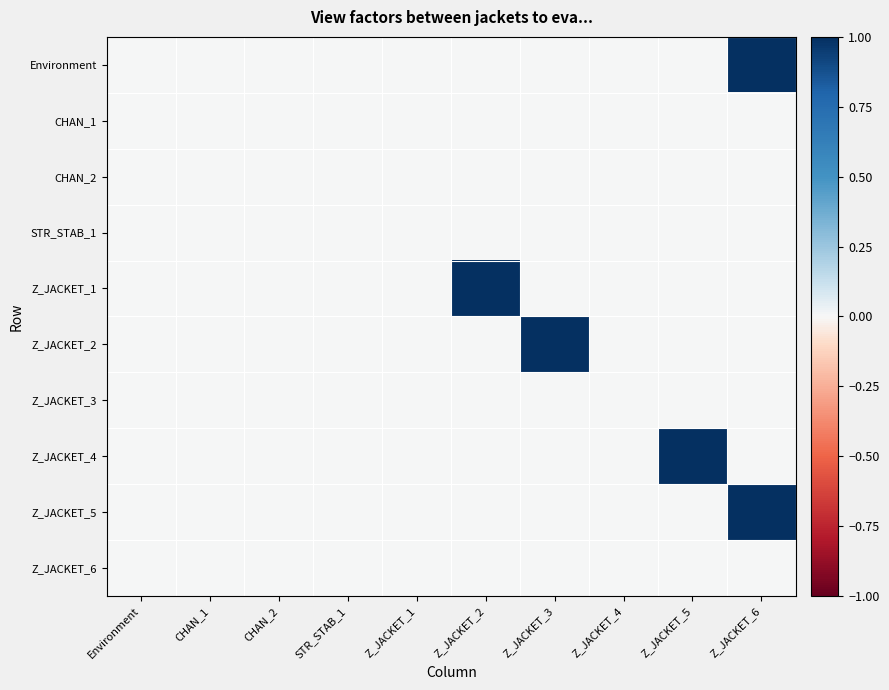

Reading left to right, list all the values displayed in this chart.

Environment: Environment=0	CHAN_1=0	CHAN_2=0	STR_STAB_1=0	Z_JACKET_1=0	Z_JACKET_2=0	Z_JACKET_3=0	Z_JACKET_4=0	Z_JACKET_5=0	Z_JACKET_6=1
CHAN_1: Environment=0	CHAN_1=0	CHAN_2=0	STR_STAB_1=0	Z_JACKET_1=0	Z_JACKET_2=0	Z_JACKET_3=0	Z_JACKET_4=0	Z_JACKET_5=0	Z_JACKET_6=0
CHAN_2: Environment=0	CHAN_1=0	CHAN_2=0	STR_STAB_1=0	Z_JACKET_1=0	Z_JACKET_2=0	Z_JACKET_3=0	Z_JACKET_4=0	Z_JACKET_5=0	Z_JACKET_6=0
STR_STAB_1: Environment=0	CHAN_1=0	CHAN_2=0	STR_STAB_1=0	Z_JACKET_1=0	Z_JACKET_2=0	Z_JACKET_3=0	Z_JACKET_4=0	Z_JACKET_5=0	Z_JACKET_6=0
Z_JACKET_1: Environment=0	CHAN_1=0	CHAN_2=0	STR_STAB_1=0	Z_JACKET_1=0	Z_JACKET_2=1	Z_JACKET_3=0	Z_JACKET_4=0	Z_JACKET_5=0	Z_JACKET_6=0
Z_JACKET_2: Environment=0	CHAN_1=0	CHAN_2=0	STR_STAB_1=0	Z_JACKET_1=0	Z_JACKET_2=0	Z_JACKET_3=1	Z_JACKET_4=0	Z_JACKET_5=0	Z_JACKET_6=0
Z_JACKET_3: Environment=0	CHAN_1=0	CHAN_2=0	STR_STAB_1=0	Z_JACKET_1=0	Z_JACKET_2=0	Z_JACKET_3=0	Z_JACKET_4=0	Z_JACKET_5=0	Z_JACKET_6=0
Z_JACKET_4: Environment=0	CHAN_1=0	CHAN_2=0	STR_STAB_1=0	Z_JACKET_1=0	Z_JACKET_2=0	Z_JACKET_3=0	Z_JACKET_4=0	Z_JACKET_5=1	Z_JACKET_6=0
Z_JACKET_5: Environment=0	CHAN_1=0	CHAN_2=0	STR_STAB_1=0	Z_JACKET_1=0	Z_JACKET_2=0	Z_JACKET_3=0	Z_JACKET_4=0	Z_JACKET_5=0	Z_JACKET_6=1
Z_JACKET_6: Environment=0	CHAN_1=0	CHAN_2=0	STR_STAB_1=0	Z_JACKET_1=0	Z_JACKET_2=0	Z_JACKET_3=0	Z_JACKET_4=0	Z_JACKET_5=0	Z_JACKET_6=0